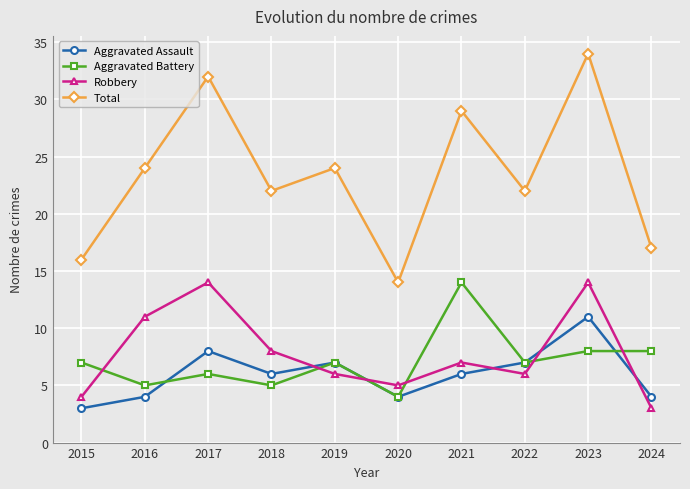

Is the value of Robbery at 2019 greater than the value of Aggravated Battery at 2021?

No